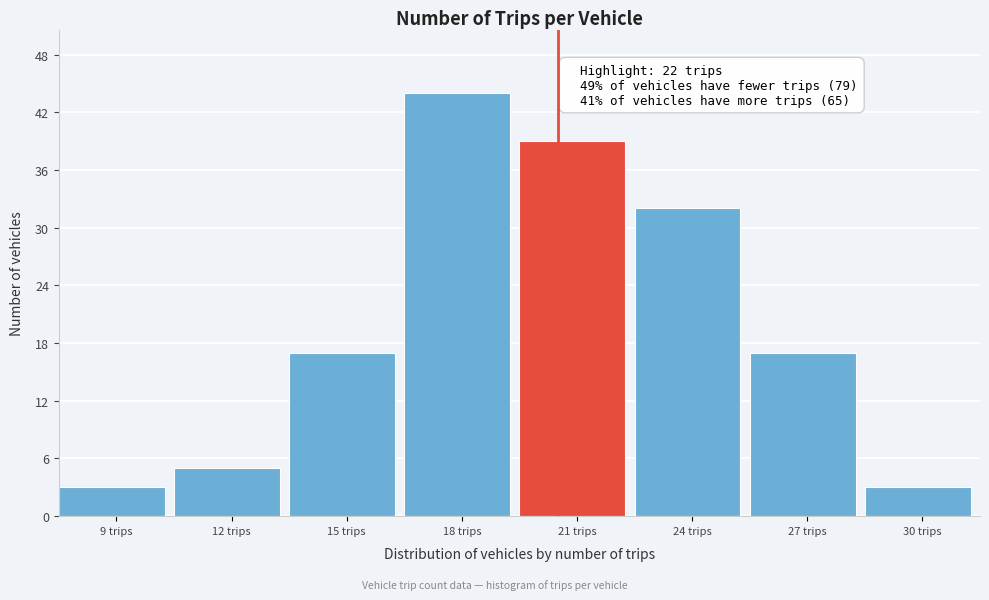

Reading left to right, list all the values displayed in this chart.

9 trips=3	12 trips=5	15 trips=17	18 trips=44	21 trips=39	24 trips=32	27 trips=17	30 trips=3